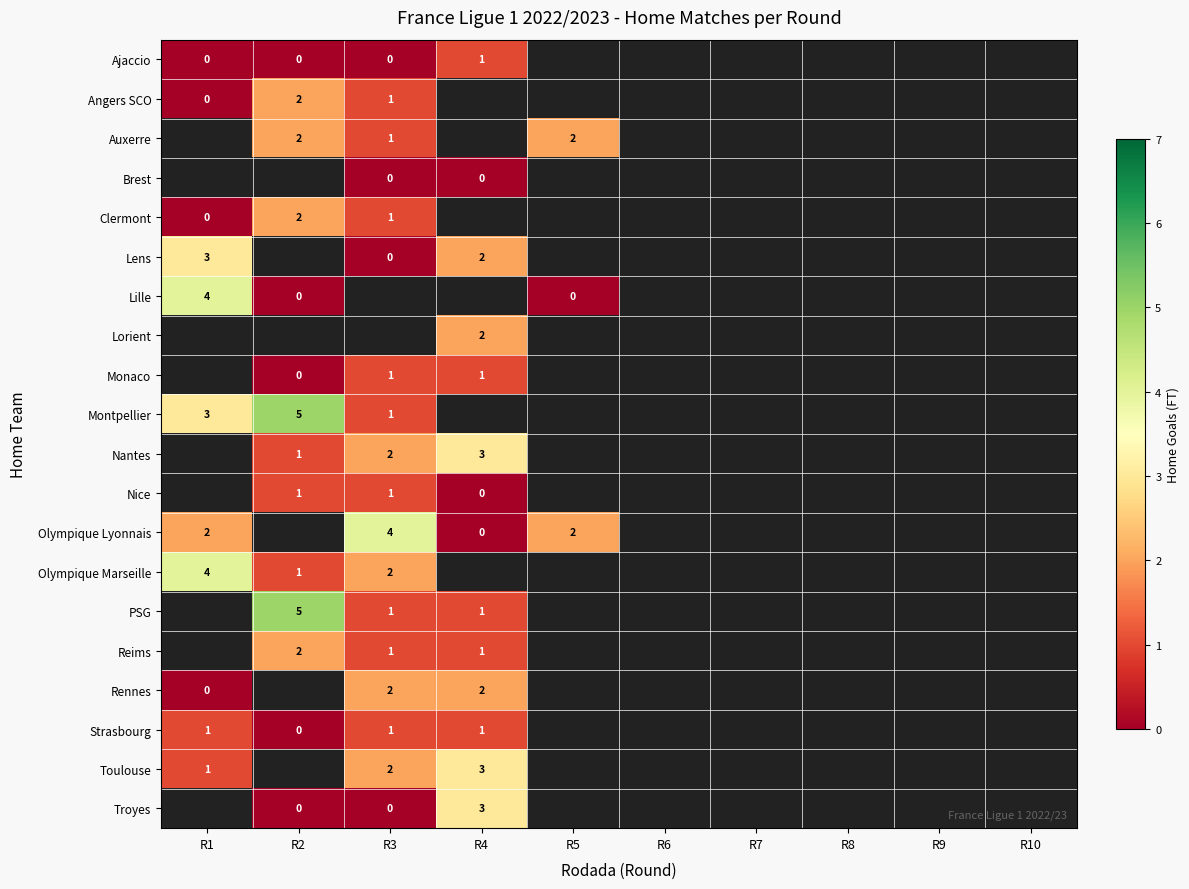

At how many categories does at least one series exceed 0?

5